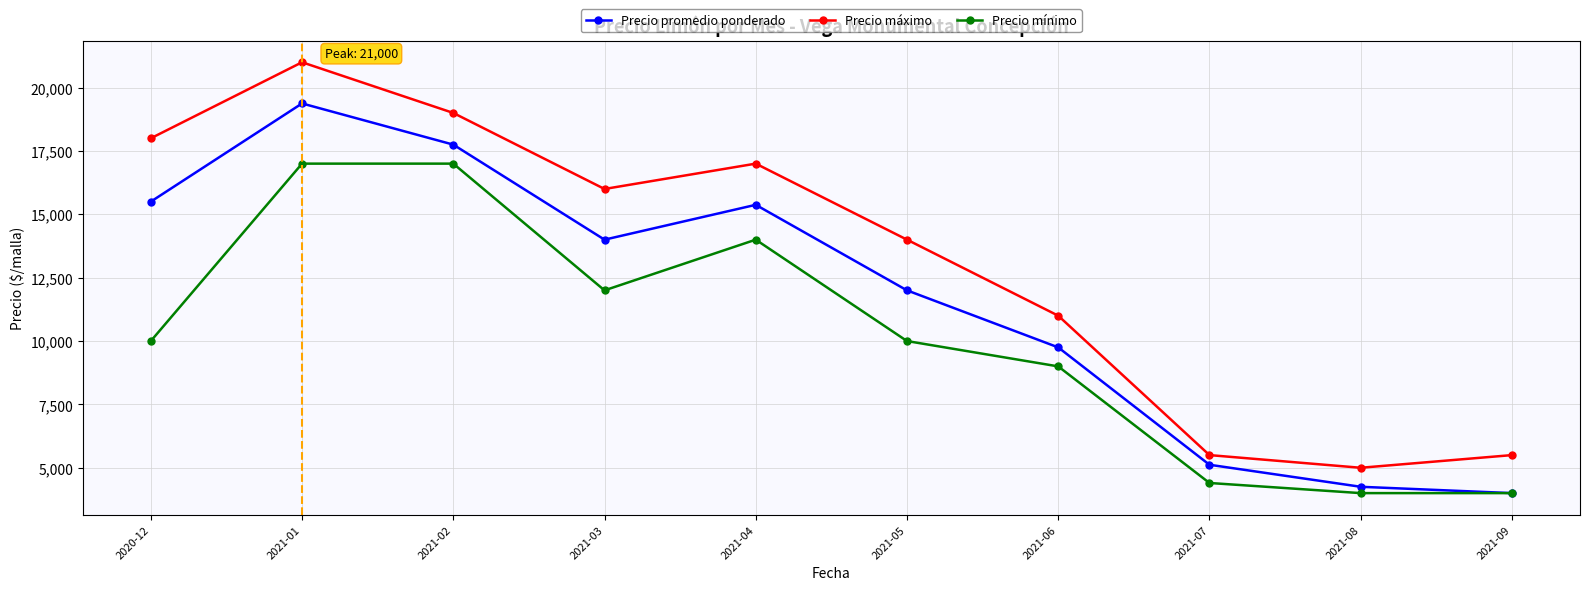

What is the total value across all series at 2020-12?

43500